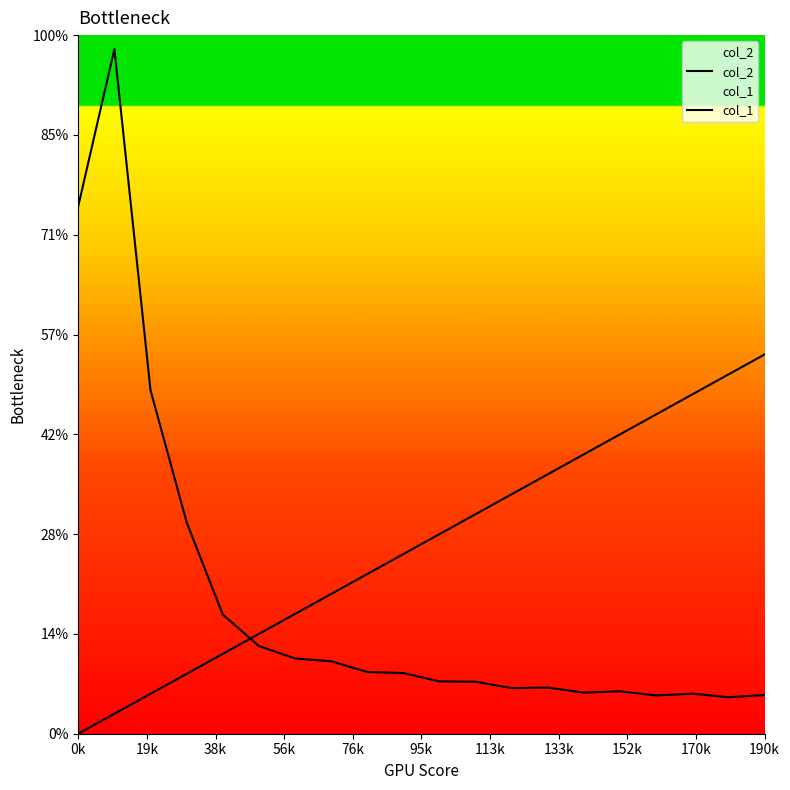

How many times do col_2 and col_1 cross each other?

1